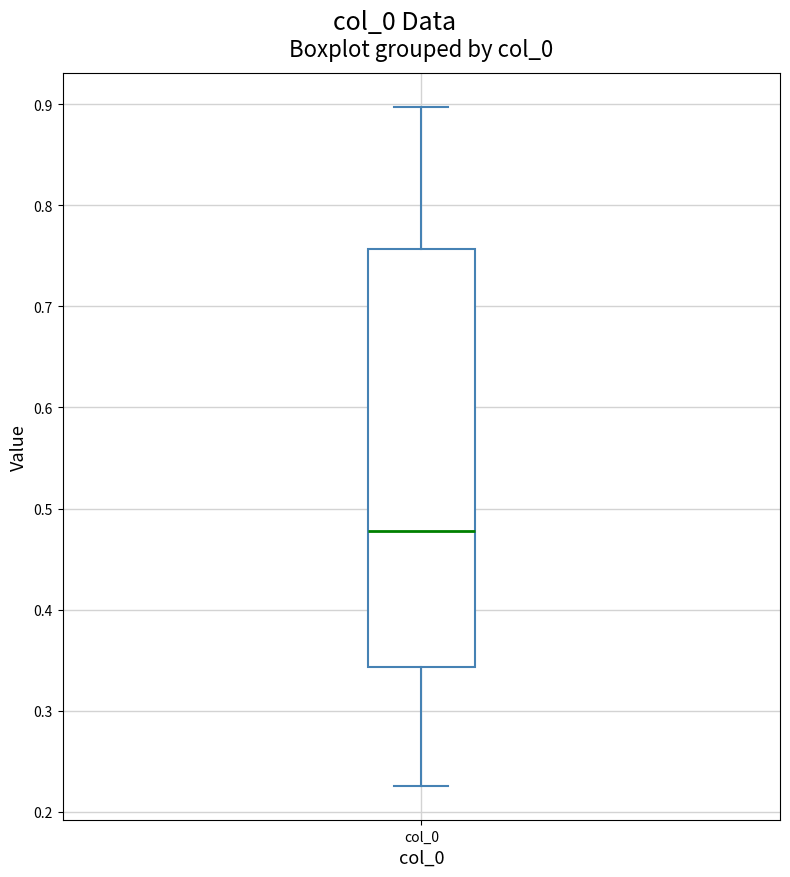

Where does the lower whisker of the box for col_0 end on the y-axis? The values are not printed on the chart, so give them approximately, as read against the axis.

0.23